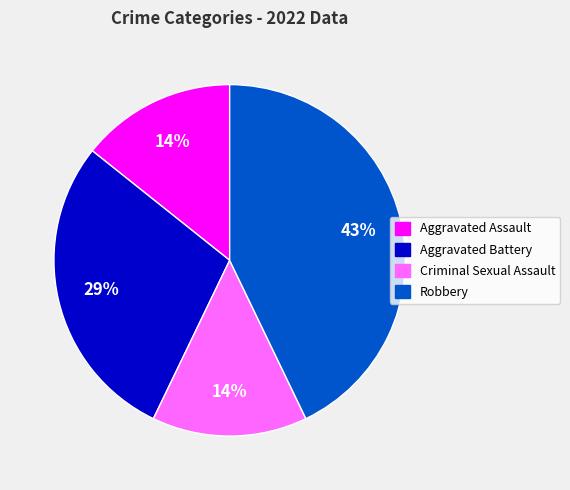

Is it true that Aggravated Assault is 14% of the pie?

True